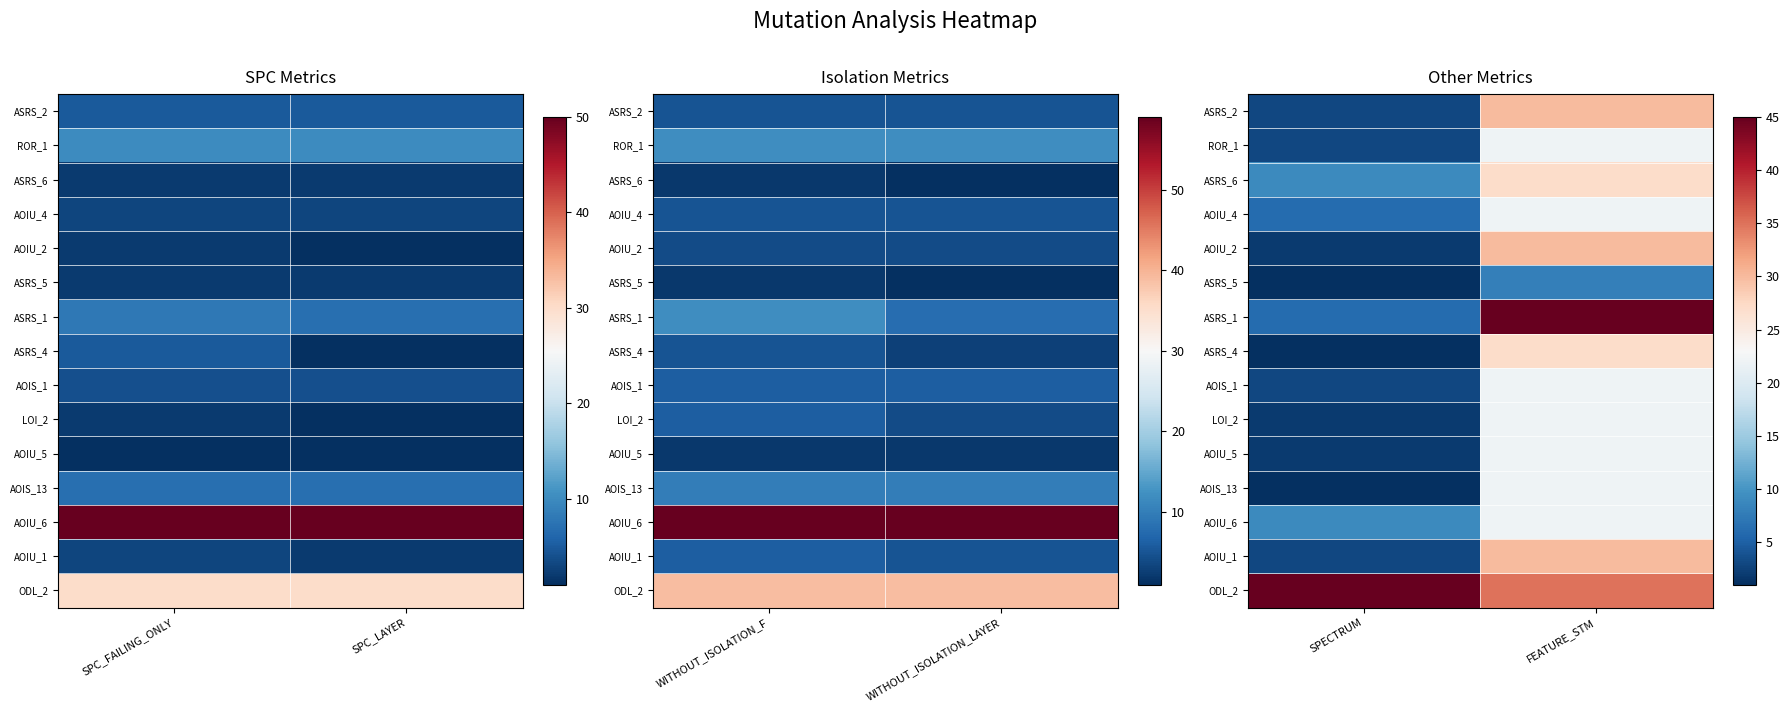

At which label does LOI_2 reach its peak?

FEATURE_STM